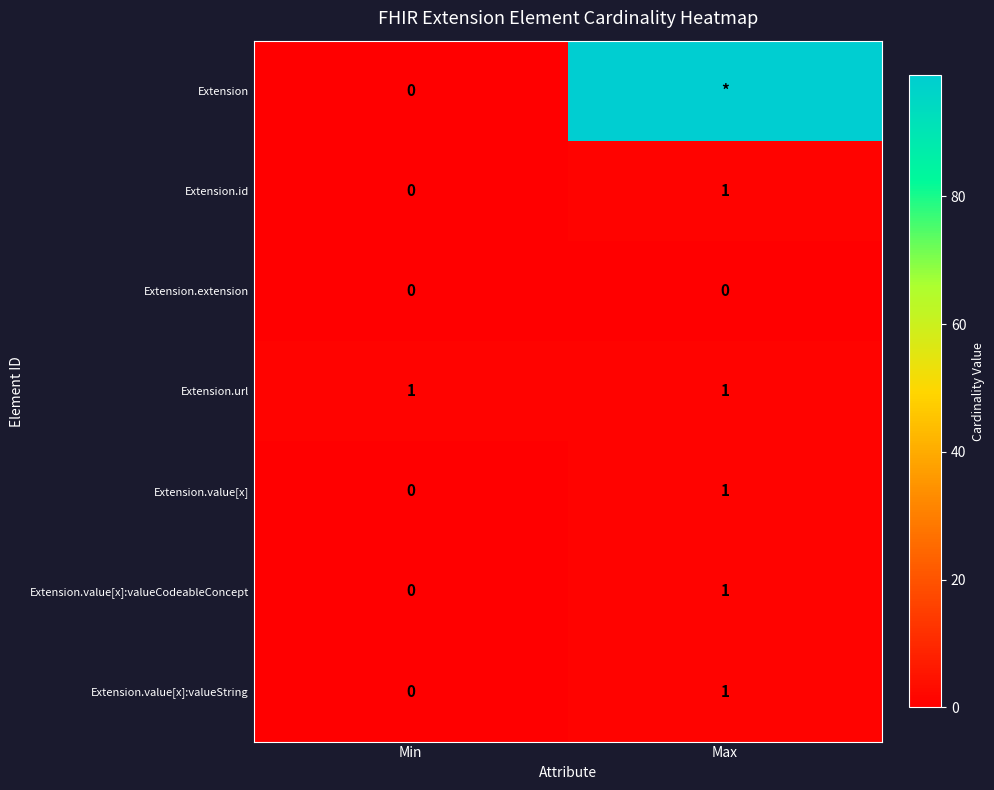

Which category has the highest value across all series?

Max